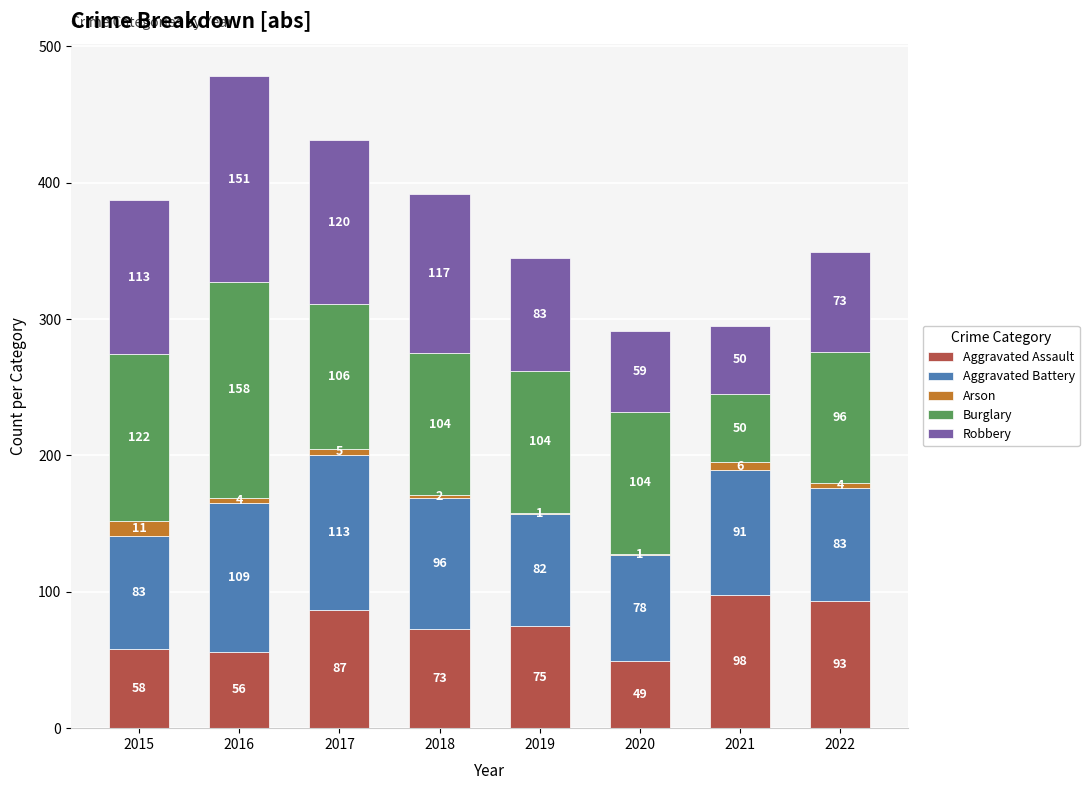

Reading right to left, transcribe the values for Aggravated Assault.

2022=93	2021=98	2020=49	2019=75	2018=73	2017=87	2016=56	2015=58